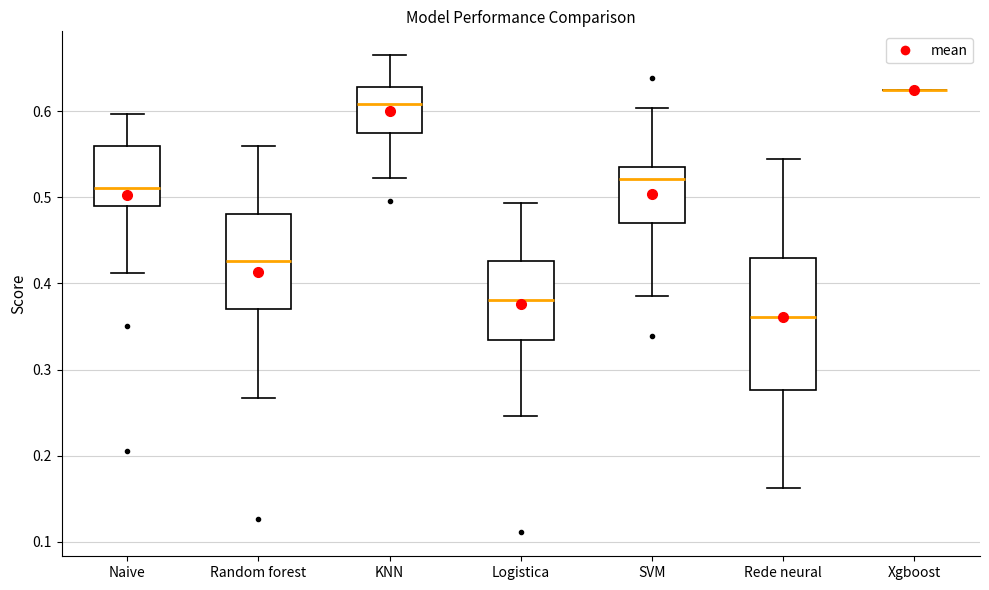

Reading left to right, transcribe this box plot: for each box, give where its median line is, the range the box spans, and where its two whiskers end, as read against the y-axis. The values are not printed on the chart, so give them approximately, as read against the axis.

Naive: median 0.51, box 0.49 to 0.56, whiskers 0.41 to 0.60
Random forest: median 0.43, box 0.37 to 0.48, whiskers 0.27 to 0.56
KNN: median 0.61, box 0.58 to 0.63, whiskers 0.52 to 0.66
Logistica: median 0.38, box 0.33 to 0.43, whiskers 0.25 to 0.49
SVM: median 0.52, box 0.47 to 0.54, whiskers 0.39 to 0.60
Rede neural: median 0.36, box 0.28 to 0.43, whiskers 0.16 to 0.54
Xgboost: box collapsed to a line at 0.63, whiskers 0.63 to 0.63